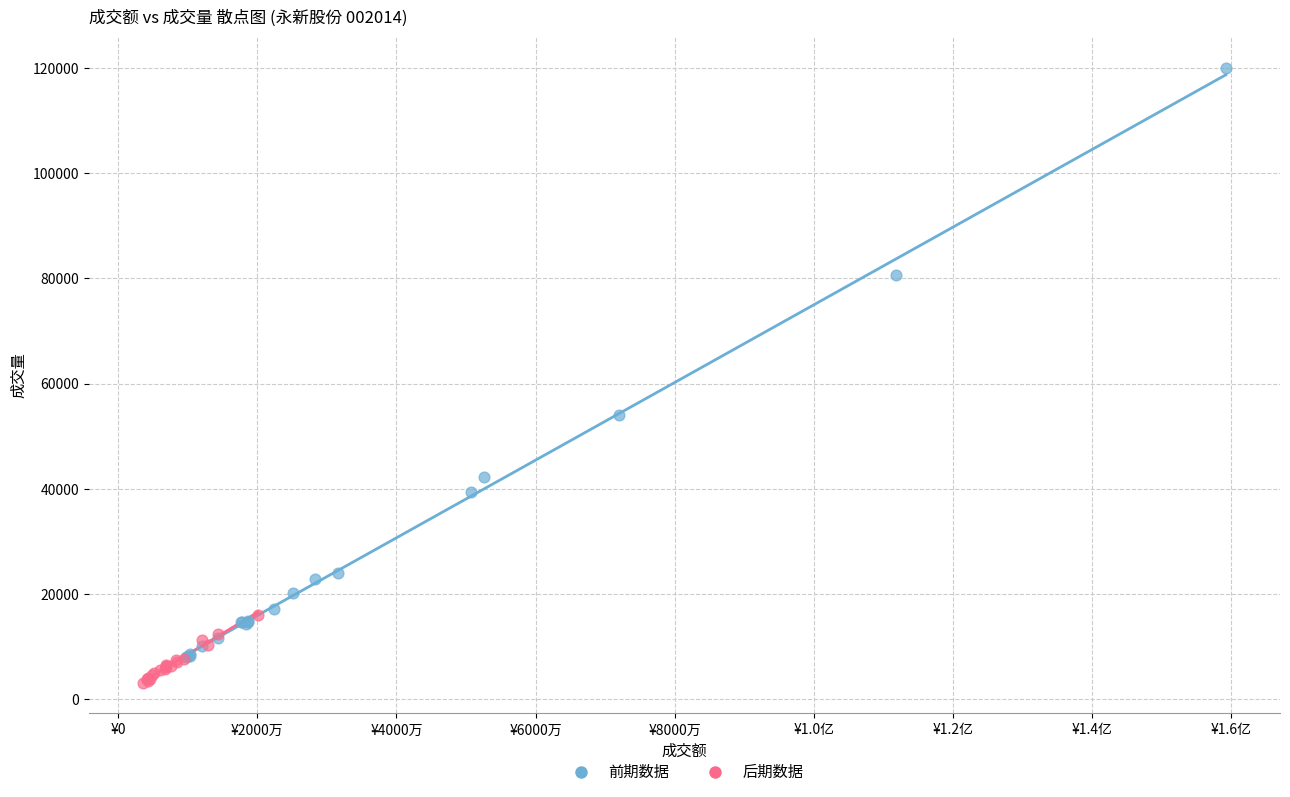

What are all the series names shown in the legend?

前期数据, 后期数据